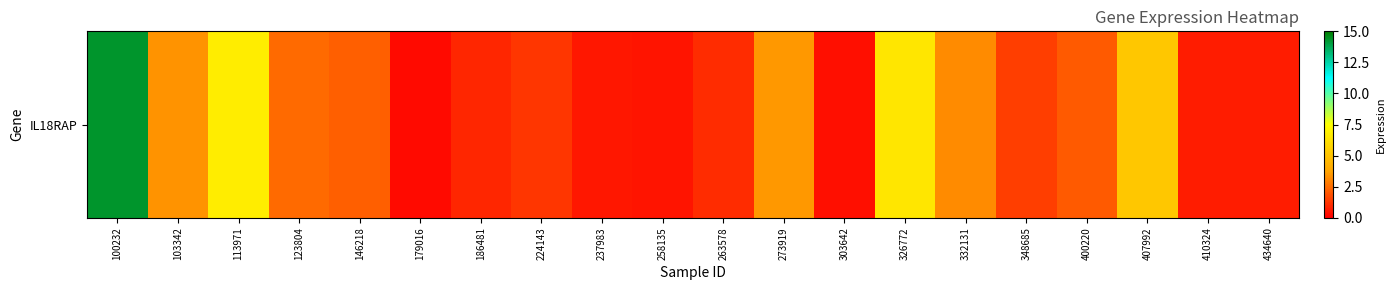

Which label corresponds to the smallest value in the chart?

179016